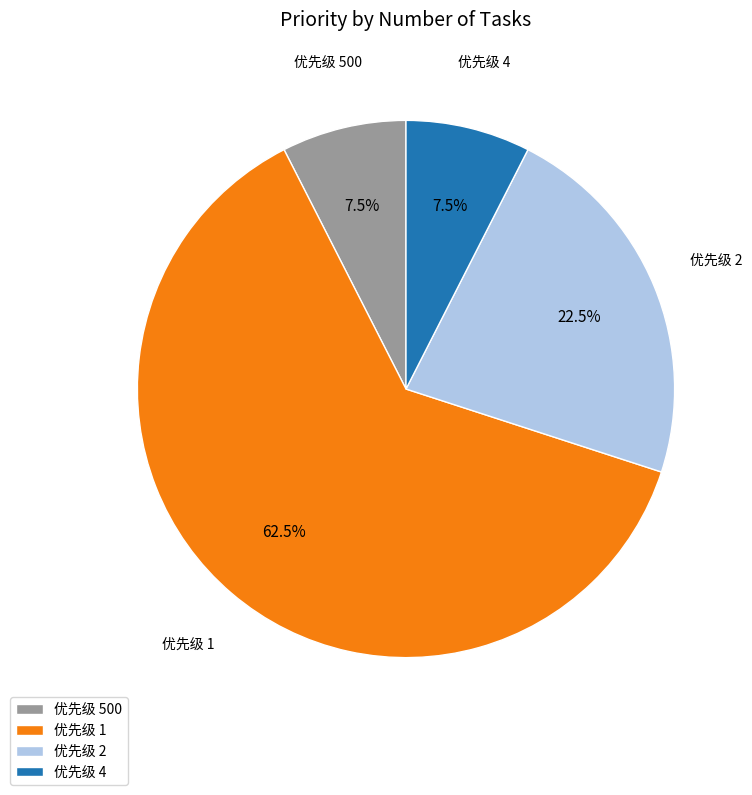

What is the majority slice?

优先级 1